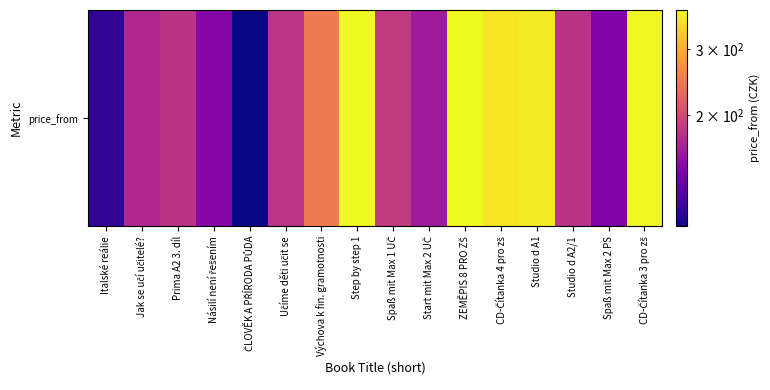

How many values exceed 180?

7